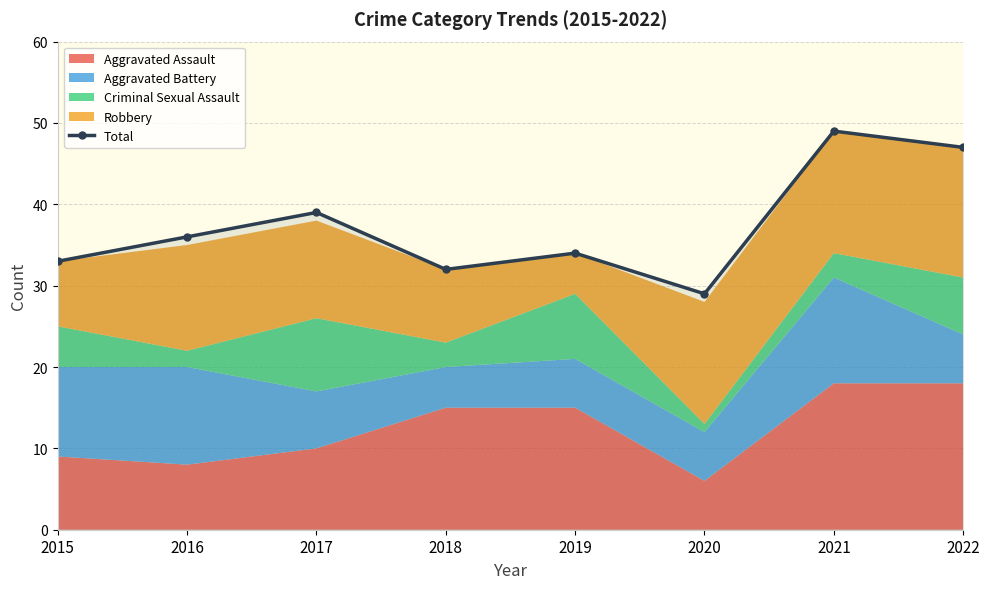

Rank the categories by value from lowest to highest.

2020, 2018, 2015, 2019, 2016, 2017, 2022, 2021